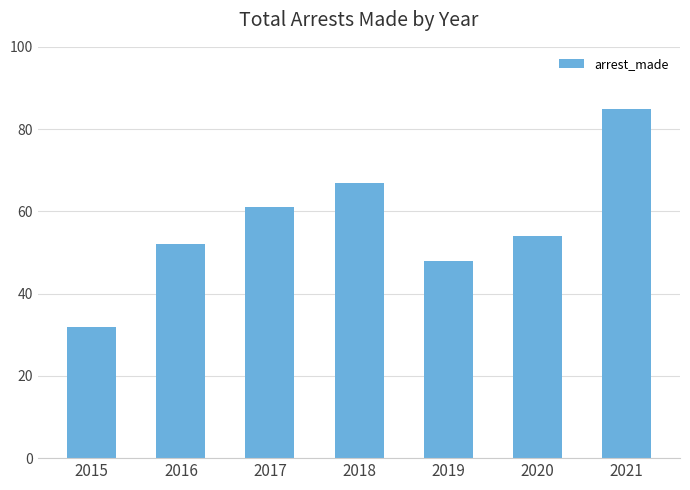

Are the bars grouped side by side (vs. stacked)?

No